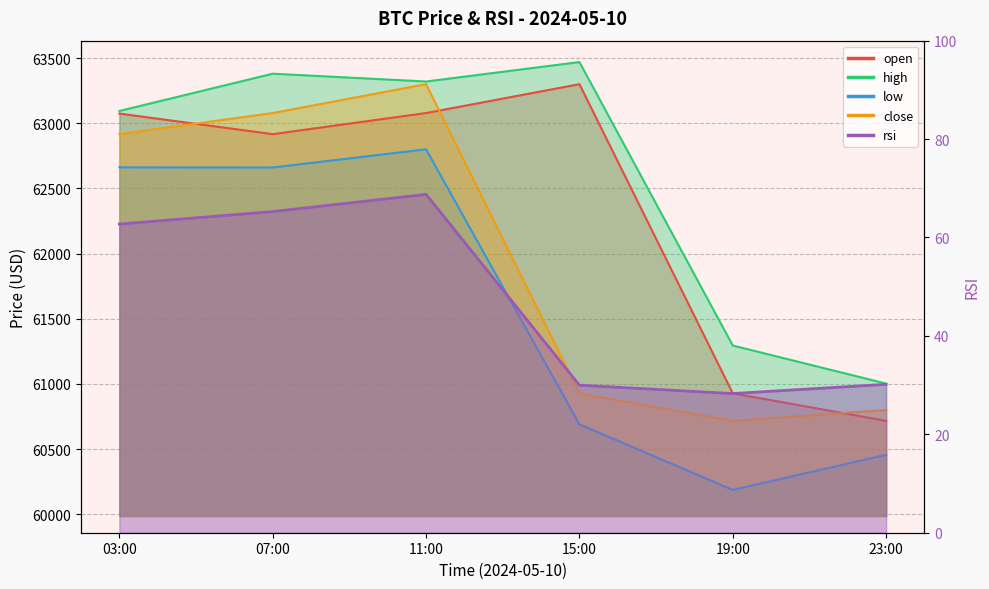

At which category does high reach its first local valley?

11:00